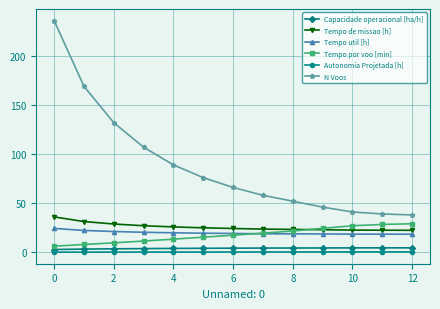

True or false: Tempo de missao [h] and N Voos intersect in this chart.

False